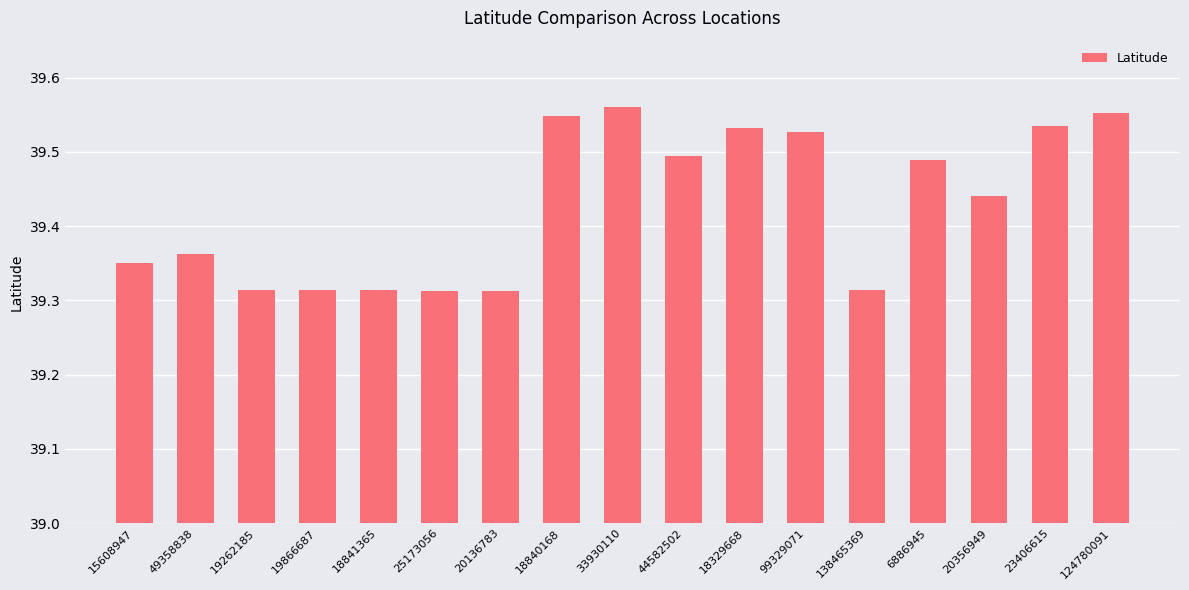

True or false: the data shows 39.5 at 18329668.

True